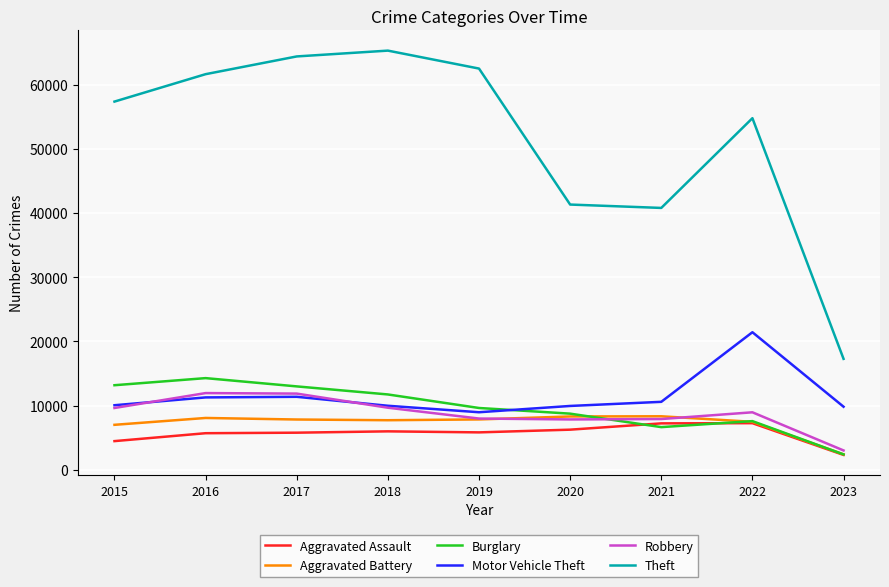

The Burglary series shows 20878 at 2017. True or false?

False